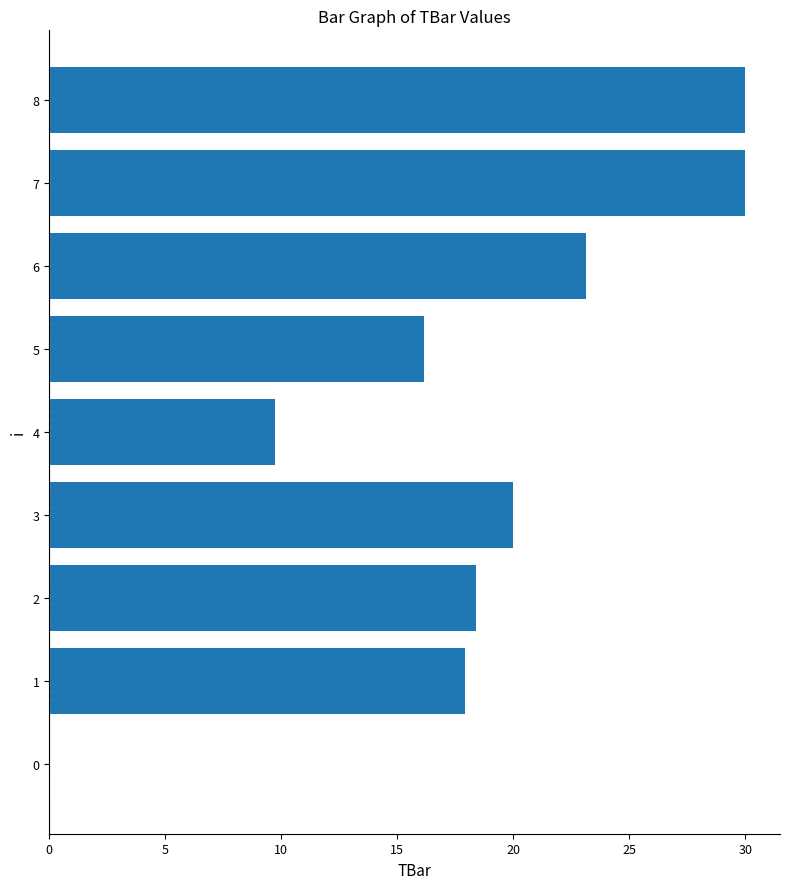

Which has a higher value, 5 or 6?

6